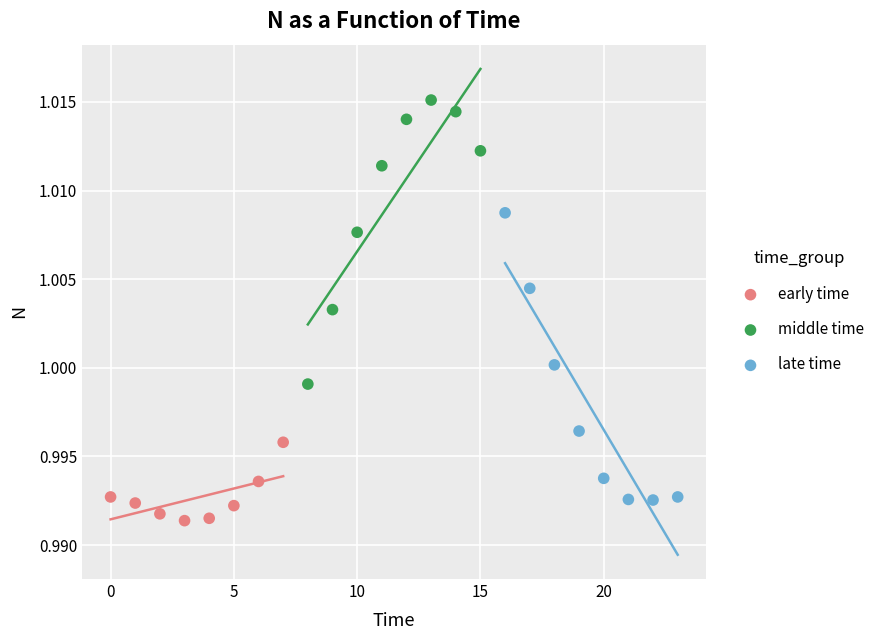

Which series contains the highest Y value?

middle time